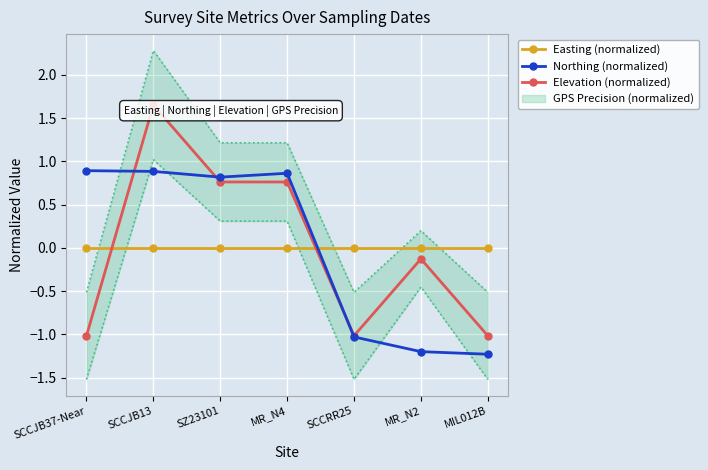

Which label corresponds to the largest value in the chart?

SCCJB13